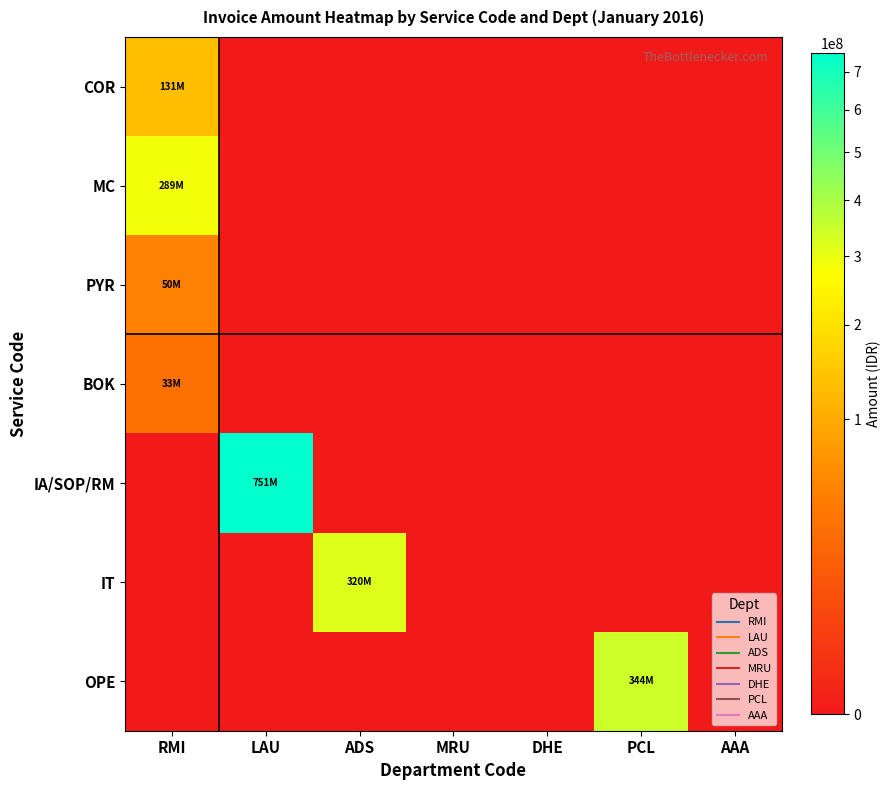

What is the spread (max minus min) of values at LAU?

750981000